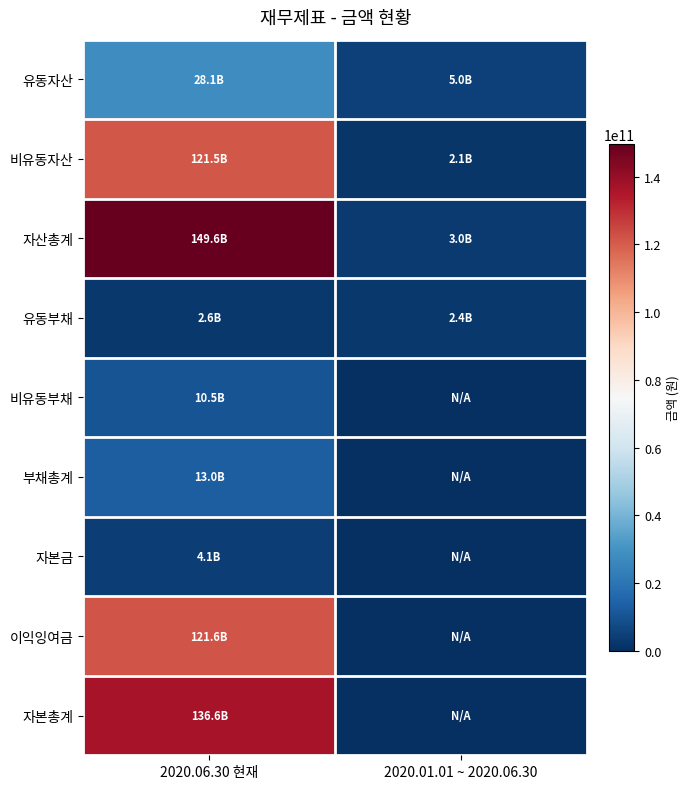

Which series changed the most between 2020.06.30 현재 and 2020.01.01 ~ 2020.06.30?

자산총계